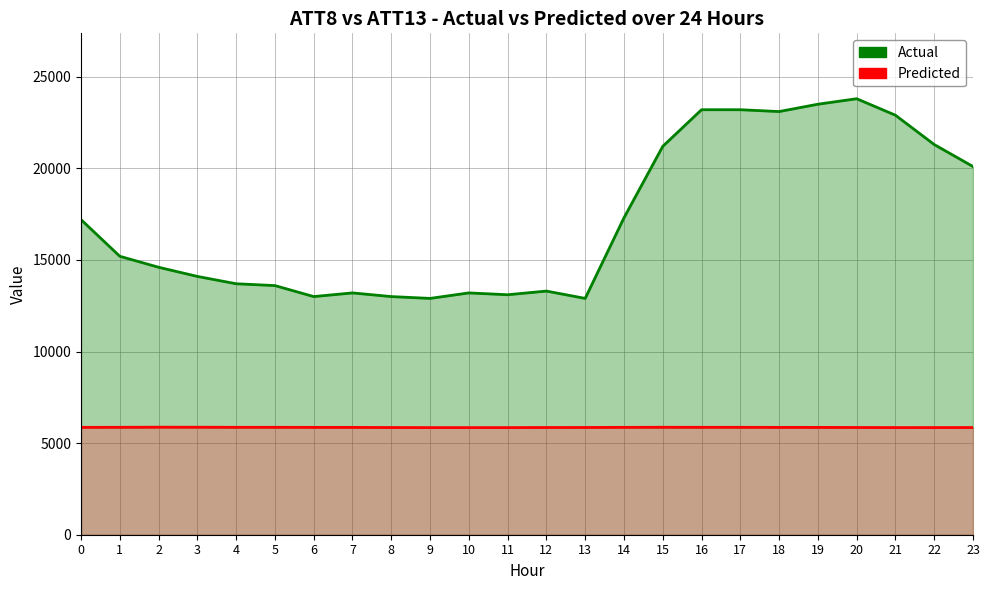

What is the value of the Actual point at the 23rd from the left?

21300.0